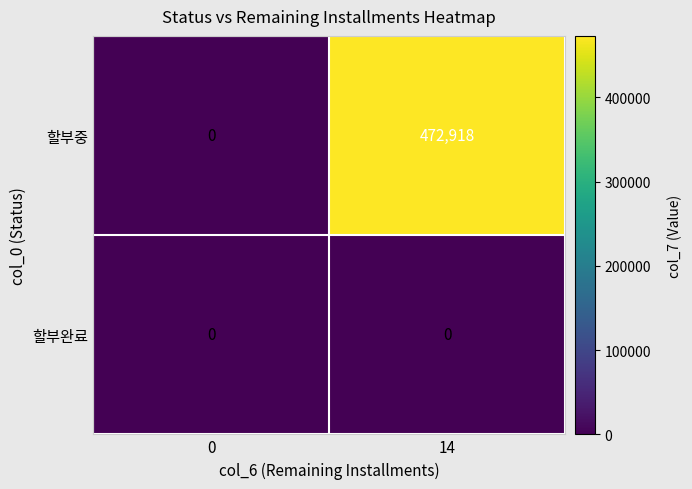

What is the average value of the 할부중 series?

236459